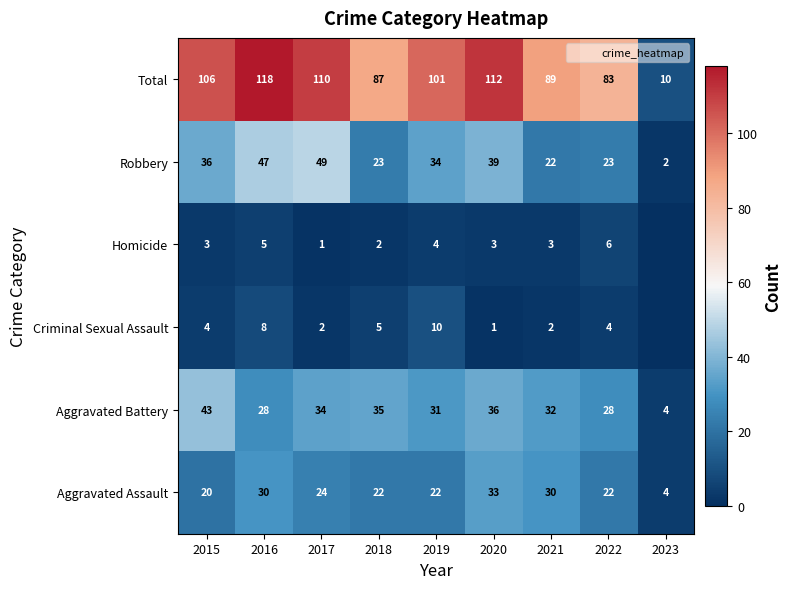

How many series are shown in this chart?

6